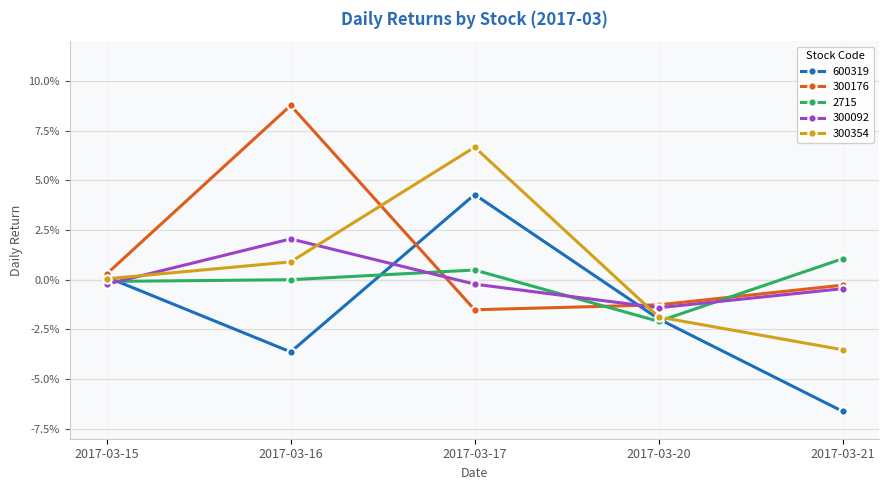

Does the chart have visible grid lines?

Yes